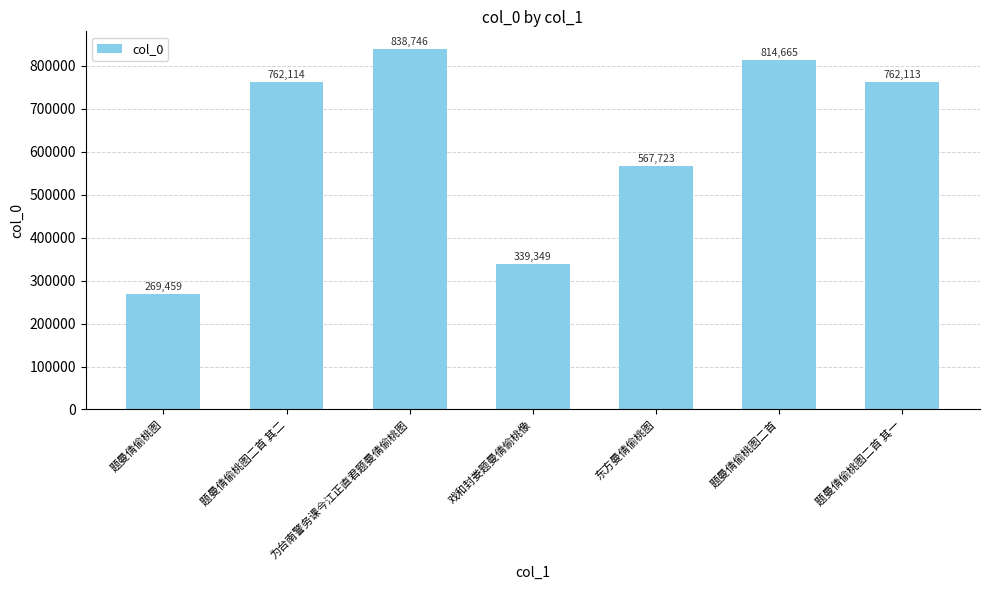

How many bars are there in total?

7